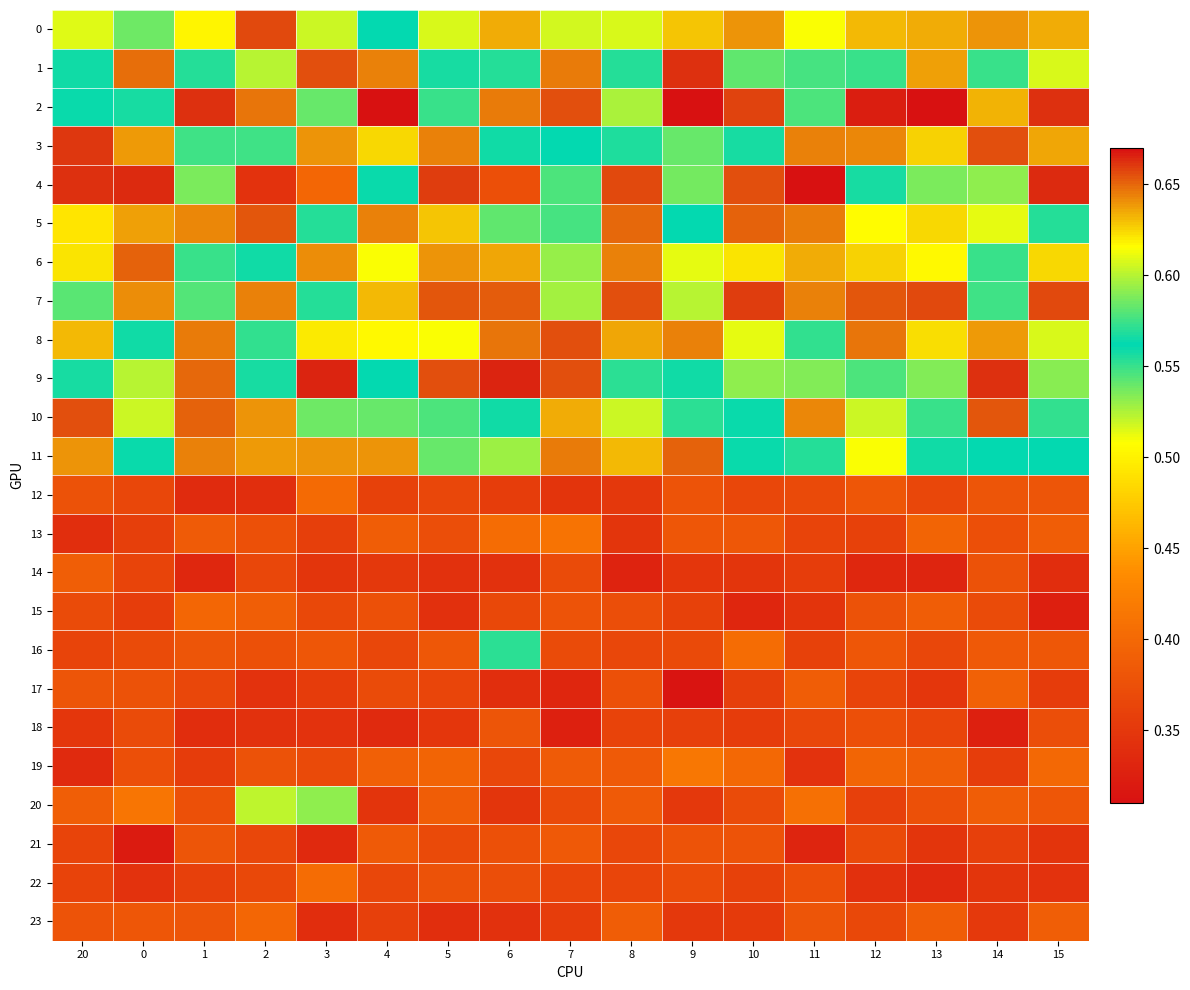

Reading right to left, what are all the values shown in this chart?

0: 15=0.6	14=0.6	13=0.6	12=0.6	11=0.5	10=0.6	9=0.6	8=0.5	7=0.5	6=0.6	5=0.5	4=0.6	3=0.5	2=0.7	1=0.5	0=0.5	20=0.5
1: 15=0.5	14=0.5	13=0.6	12=0.5	11=0.6	10=0.5	9=0.7	8=0.6	7=0.6	6=0.6	5=0.6	4=0.6	3=0.7	2=0.5	1=0.6	0=0.6	20=0.6
2: 15=0.7	14=0.6	13=0.7	12=0.7	11=0.6	10=0.7	9=0.7	8=0.5	7=0.7	6=0.6	5=0.6	4=0.7	3=0.6	2=0.6	1=0.7	0=0.6	20=0.6
3: 15=0.6	14=0.7	13=0.6	12=0.6	11=0.6	10=0.6	9=0.5	8=0.6	7=0.6	6=0.6	5=0.6	4=0.6	3=0.6	2=0.5	1=0.6	0=0.6	20=0.7
4: 15=0.7	14=0.5	13=0.6	12=0.6	11=0.7	10=0.7	9=0.6	8=0.7	7=0.5	6=0.4	5=0.7	4=0.6	3=0.4	2=0.3	1=0.5	0=0.7	20=0.7
5: 15=0.6	14=0.5	13=0.6	12=0.5	11=0.6	10=0.7	9=0.6	8=0.6	7=0.5	6=0.5	5=0.6	4=0.6	3=0.6	2=0.7	1=0.6	0=0.6	20=0.5
6: 15=0.6	14=0.5	13=0.5	12=0.6	11=0.6	10=0.6	9=0.5	8=0.6	7=0.5	6=0.6	5=0.6	4=0.5	3=0.6	2=0.6	1=0.5	0=0.7	20=0.6
7: 15=0.7	14=0.6	13=0.7	12=0.7	11=0.6	10=0.7	9=0.5	8=0.7	7=0.5	6=0.7	5=0.7	4=0.6	3=0.6	2=0.6	1=0.5	0=0.6	20=0.5
8: 15=0.5	14=0.6	13=0.6	12=0.6	11=0.6	10=0.5	9=0.6	8=0.6	7=0.7	6=0.6	5=0.5	4=0.5	3=0.6	2=0.6	1=0.6	0=0.6	20=0.6
9: 15=0.5	14=0.7	13=0.5	12=0.6	11=0.5	10=0.5	9=0.6	8=0.6	7=0.7	6=0.7	5=0.7	4=0.6	3=0.7	2=0.6	1=0.6	0=0.5	20=0.6
10: 15=0.6	14=0.7	13=0.5	12=0.5	11=0.6	10=0.6	9=0.6	8=0.5	7=0.6	6=0.6	5=0.6	4=0.6	3=0.5	2=0.6	1=0.7	0=0.5	20=0.7
11: 15=0.6	14=0.6	13=0.6	12=0.5	11=0.6	10=0.6	9=0.7	8=0.6	7=0.6	6=0.5	5=0.5	4=0.6	3=0.6	2=0.6	1=0.6	0=0.6	20=0.6
12: 15=0.4	14=0.4	13=0.4	12=0.4	11=0.4	10=0.4	9=0.4	8=0.4	7=0.3	6=0.4	5=0.4	4=0.4	3=0.4	2=0.3	1=0.3	0=0.4	20=0.4
13: 15=0.4	14=0.4	13=0.4	12=0.4	11=0.4	10=0.4	9=0.4	8=0.3	7=0.4	6=0.4	5=0.4	4=0.4	3=0.4	2=0.4	1=0.4	0=0.4	20=0.3
14: 15=0.3	14=0.4	13=0.3	12=0.3	11=0.4	10=0.3	9=0.3	8=0.3	7=0.4	6=0.3	5=0.3	4=0.4	3=0.3	2=0.4	1=0.3	0=0.4	20=0.4
15: 15=0.3	14=0.4	13=0.4	12=0.4	11=0.3	10=0.3	9=0.4	8=0.4	7=0.4	6=0.4	5=0.3	4=0.4	3=0.4	2=0.4	1=0.4	0=0.4	20=0.4
16: 15=0.4	14=0.4	13=0.4	12=0.4	11=0.4	10=0.4	9=0.4	8=0.4	7=0.4	6=0.6	5=0.4	4=0.4	3=0.4	2=0.4	1=0.4	0=0.4	20=0.4
17: 15=0.4	14=0.4	13=0.3	12=0.4	11=0.4	10=0.4	9=0.3	8=0.4	7=0.3	6=0.3	5=0.4	4=0.4	3=0.4	2=0.3	1=0.4	0=0.4	20=0.4
18: 15=0.4	14=0.3	13=0.4	12=0.4	11=0.4	10=0.4	9=0.4	8=0.4	7=0.3	6=0.4	5=0.3	4=0.3	3=0.3	2=0.3	1=0.3	0=0.4	20=0.3
19: 15=0.4	14=0.4	13=0.4	12=0.4	11=0.3	10=0.4	9=0.4	8=0.4	7=0.4	6=0.4	5=0.4	4=0.4	3=0.4	2=0.4	1=0.4	0=0.4	20=0.3
20: 15=0.4	14=0.4	13=0.4	12=0.4	11=0.4	10=0.4	9=0.3	8=0.4	7=0.4	6=0.3	5=0.4	4=0.3	3=0.5	2=0.5	1=0.4	0=0.4	20=0.4
21: 15=0.3	14=0.4	13=0.3	12=0.4	11=0.3	10=0.4	9=0.4	8=0.4	7=0.4	6=0.4	5=0.4	4=0.4	3=0.3	2=0.4	1=0.4	0=0.3	20=0.4
22: 15=0.3	14=0.3	13=0.3	12=0.3	11=0.4	10=0.4	9=0.4	8=0.4	7=0.4	6=0.4	5=0.4	4=0.4	3=0.4	2=0.4	1=0.4	0=0.3	20=0.4
23: 15=0.4	14=0.4	13=0.4	12=0.4	11=0.4	10=0.4	9=0.4	8=0.4	7=0.4	6=0.3	5=0.3	4=0.4	3=0.3	2=0.4	1=0.4	0=0.4	20=0.4